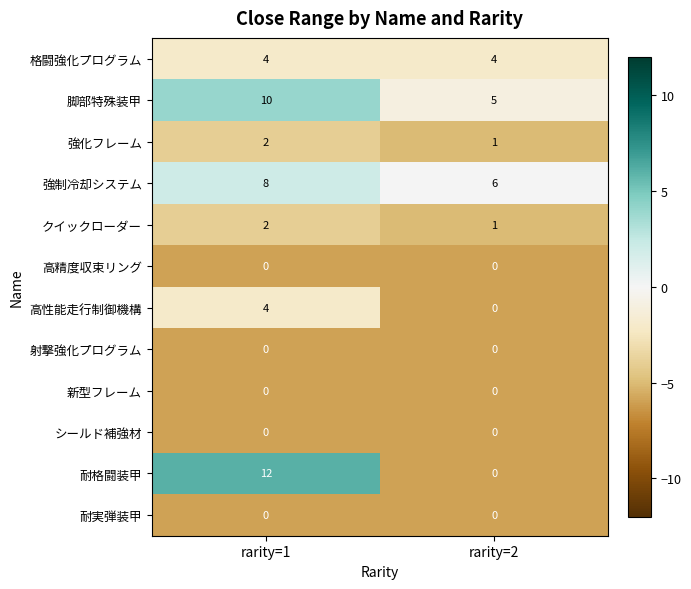

Reading right to left, list all the values displayed in this chart.

格闘強化プログラム: 4	4
脚部特殊装甲: 5	10
強化フレーム: 1	2
強制冷却システム: 6	8
クイックローダー: 1	2
高精度収束リング: 0	0
高性能走行制御機構: 0	4
射撃強化プログラム: 0	0
新型フレーム: 0	0
シールド補強材: 0	0
耐格闘装甲: 0	12
耐実弾装甲: 0	0